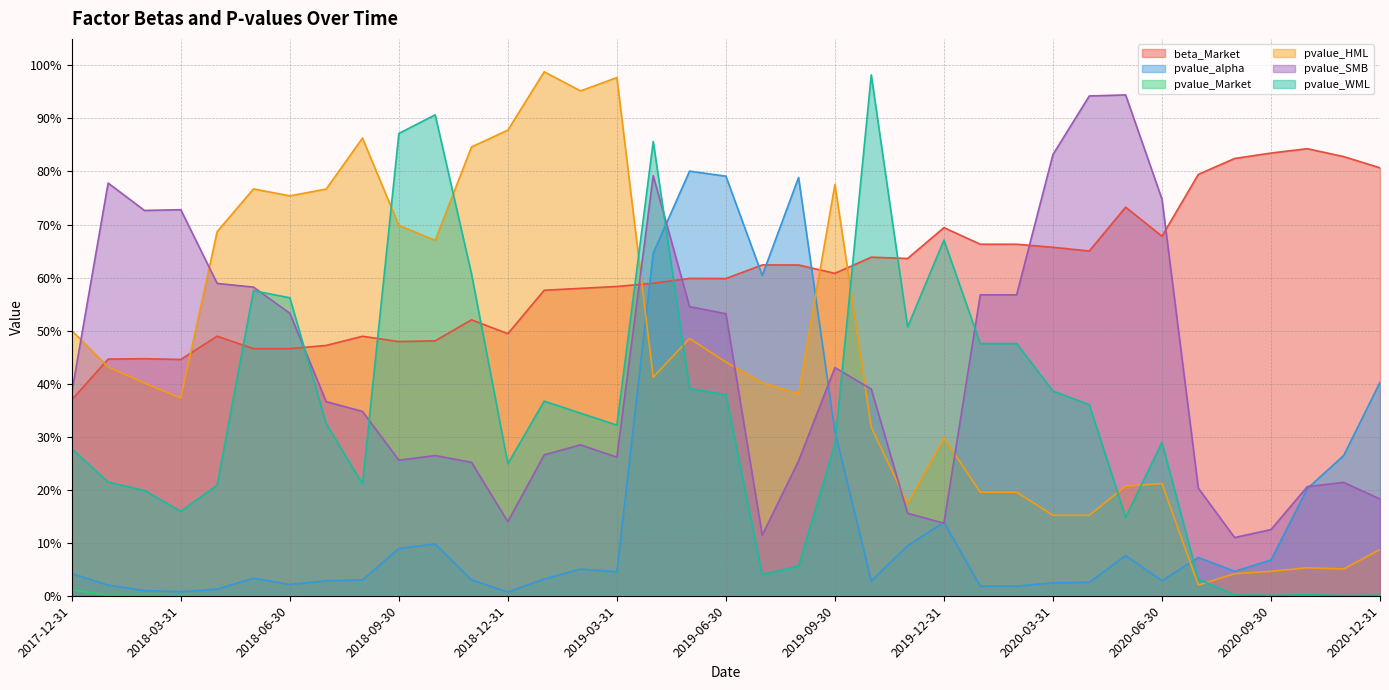

What is the sum of the pvalue_WML values at 2018-05-31 and 2019-10-31?

1.6